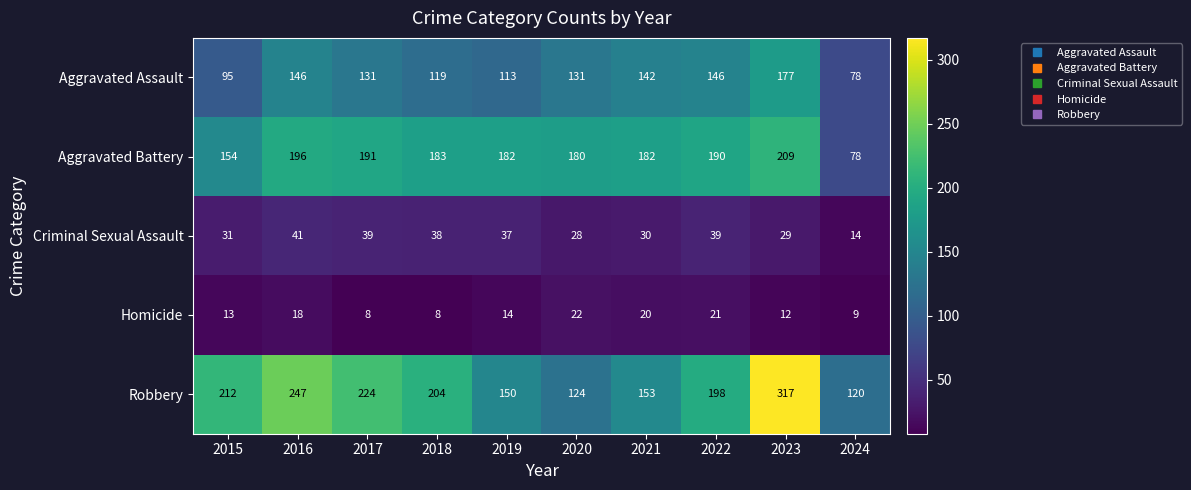

At how many categories does at least one series exceed 38?

10